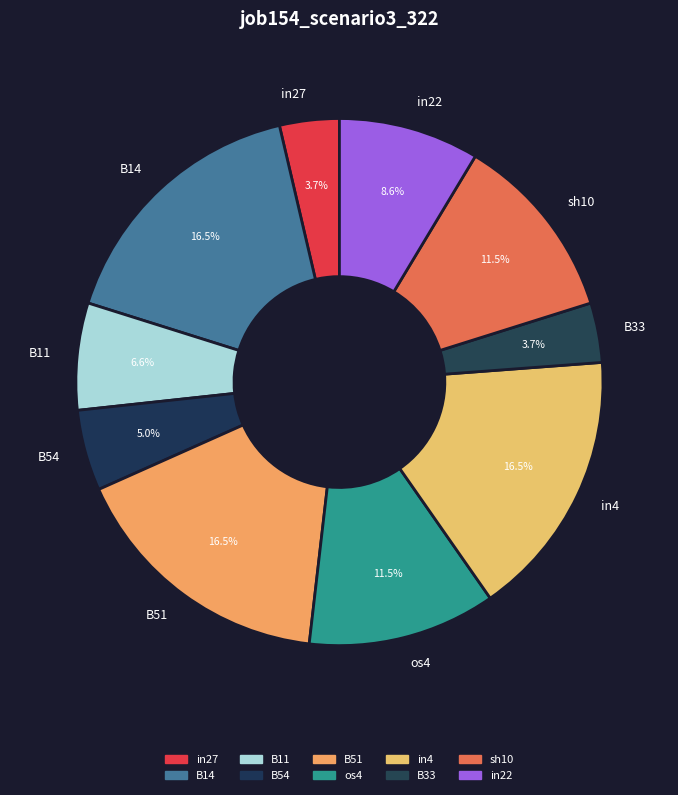

To the nearest percent, what is the average slice percentage?

10%